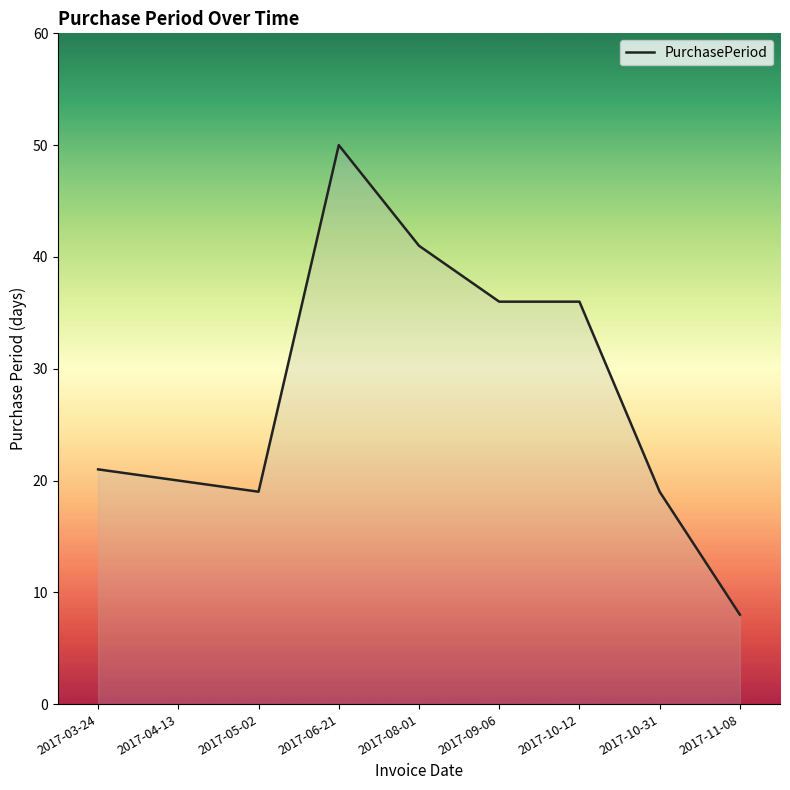

What position from the left is 2017-09-06?

6